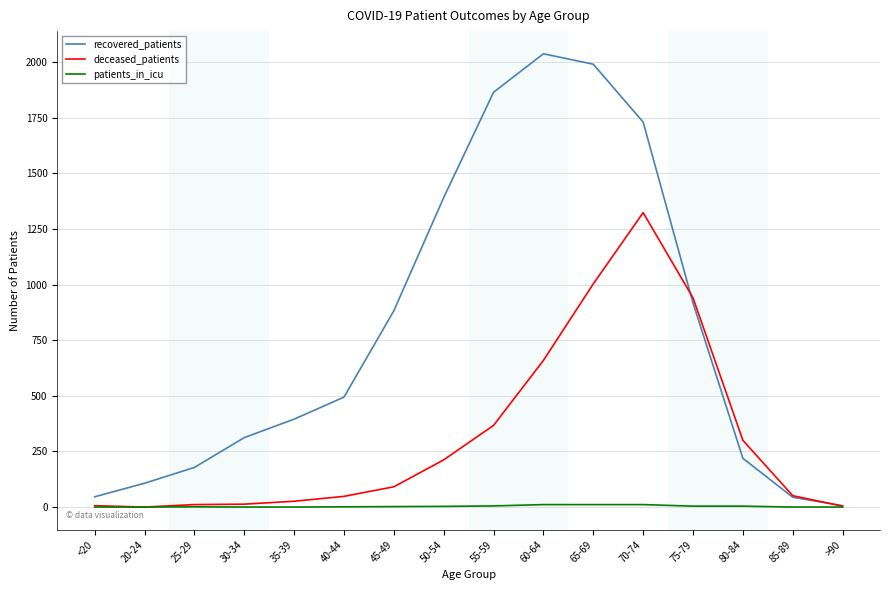

What is the difference between the maximum and minimum values in the patients_in_icu series?

11